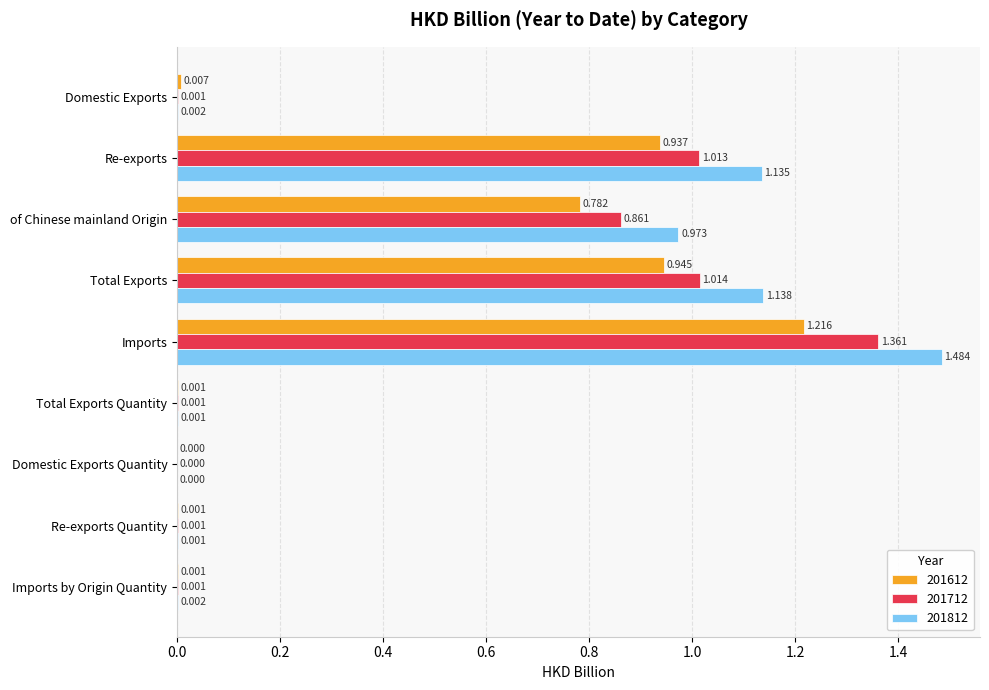

At which category is the sum across all series the highest?

Imports